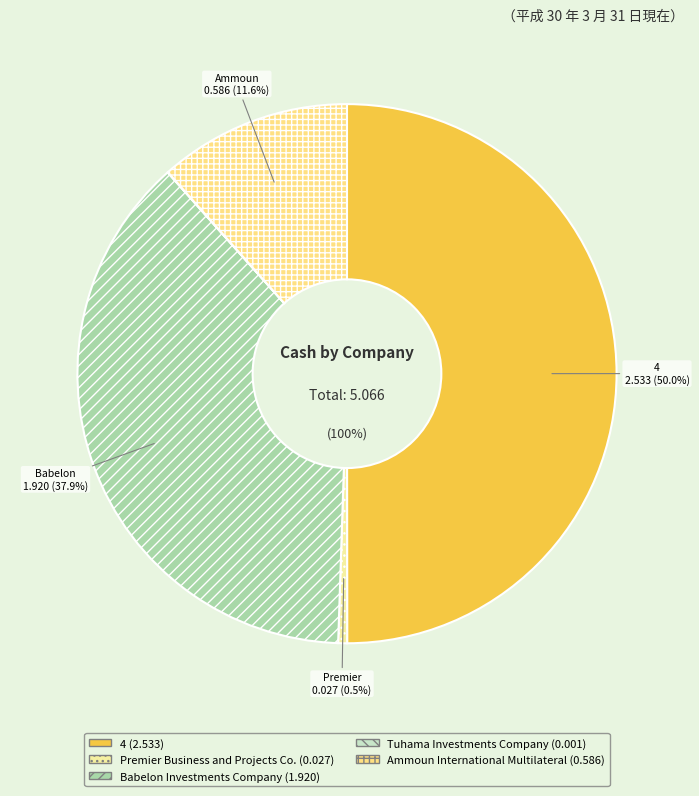

How much of the chart is everything except Ammoun International Multilateral?

88.4%